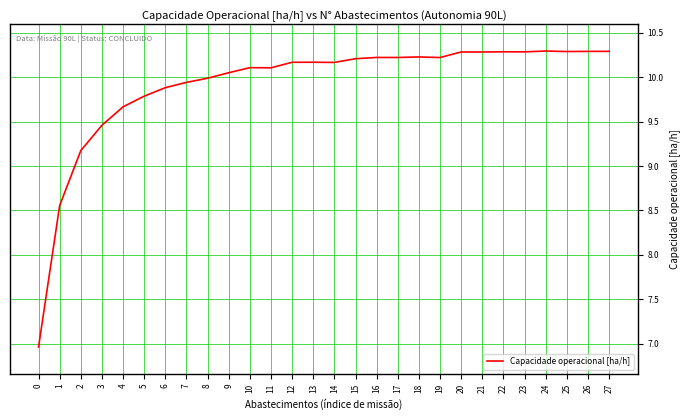

What is the difference between the maximum and minimum values?

3.3